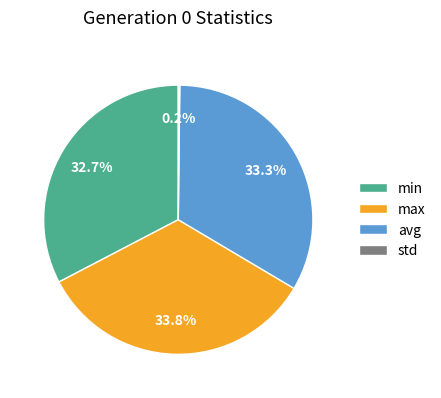

What percentage is the avg slice, to the nearest percent?

33%